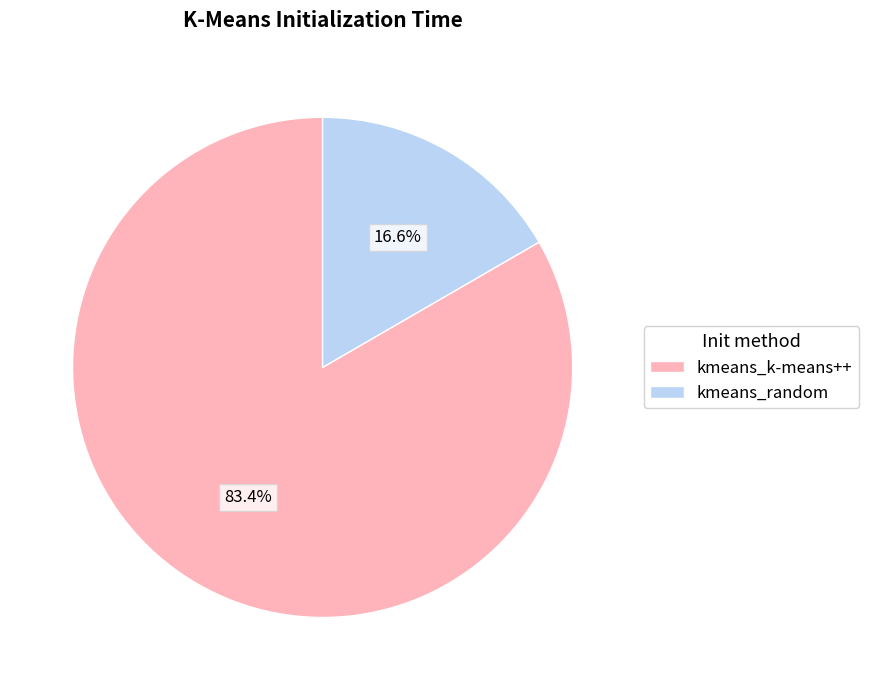

Does any single category account for the majority?

Yes